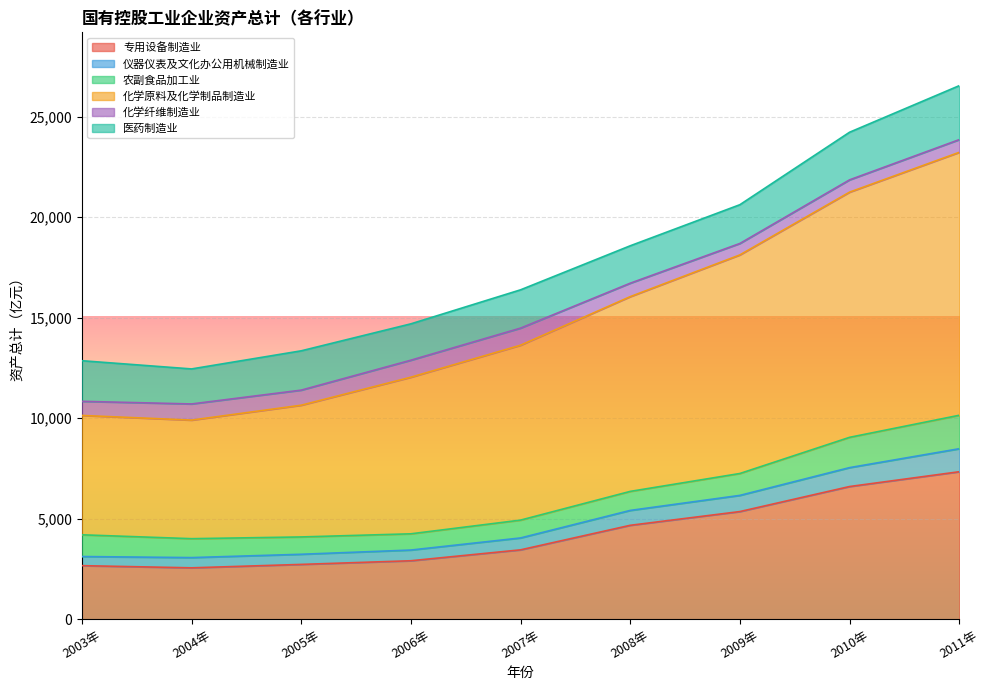

What is the label of the 8th point from the left?

2010年